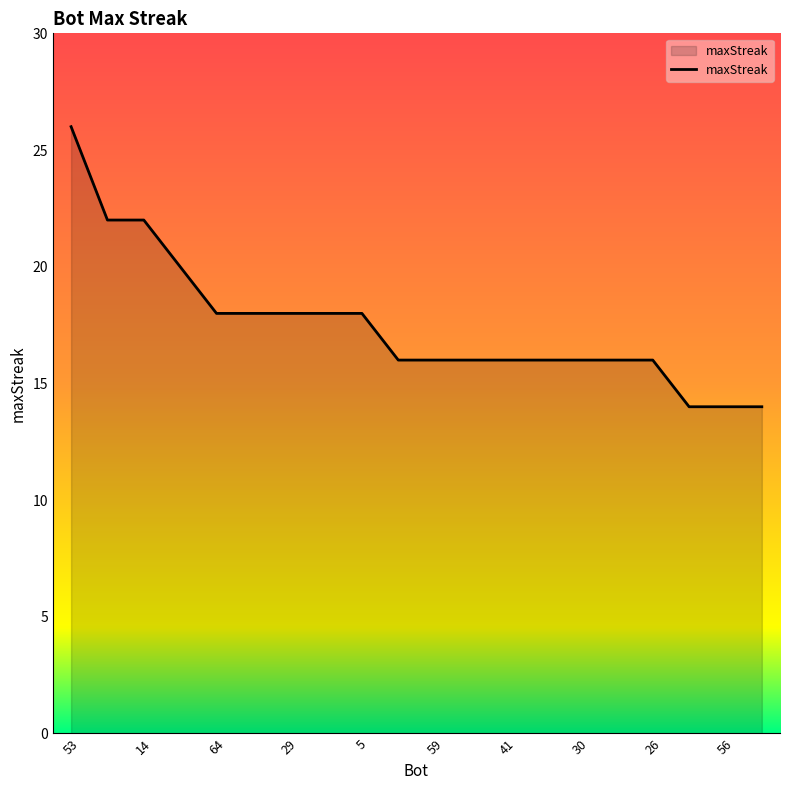

What is the greatest value displayed?

26